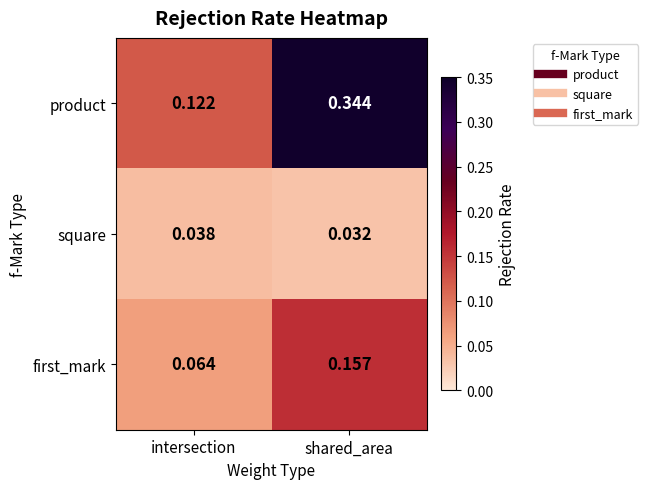

Which series has the largest range (max minus min)?

product